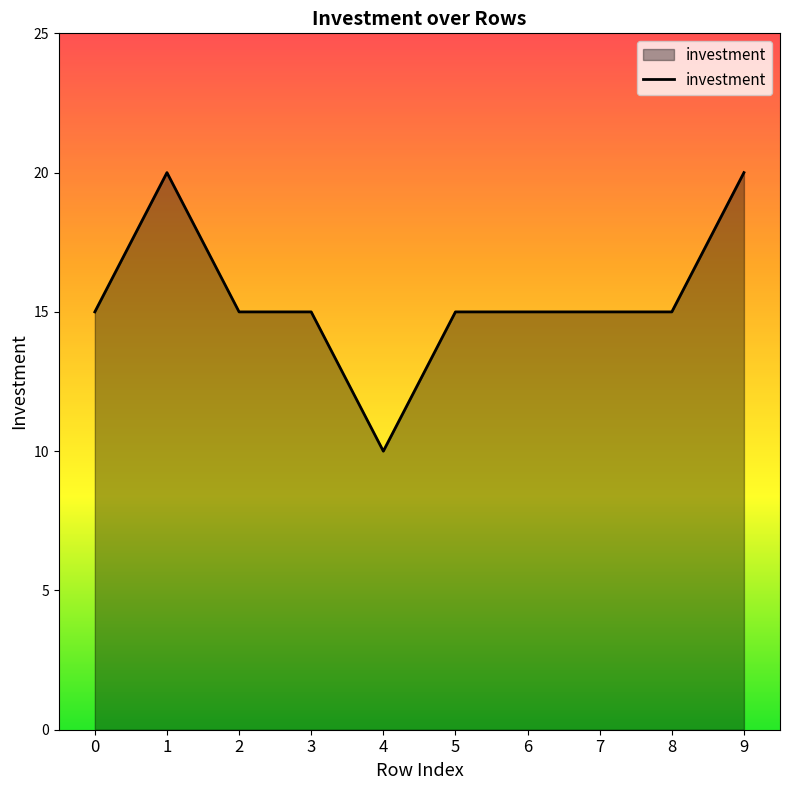

Read the value at 7.

15